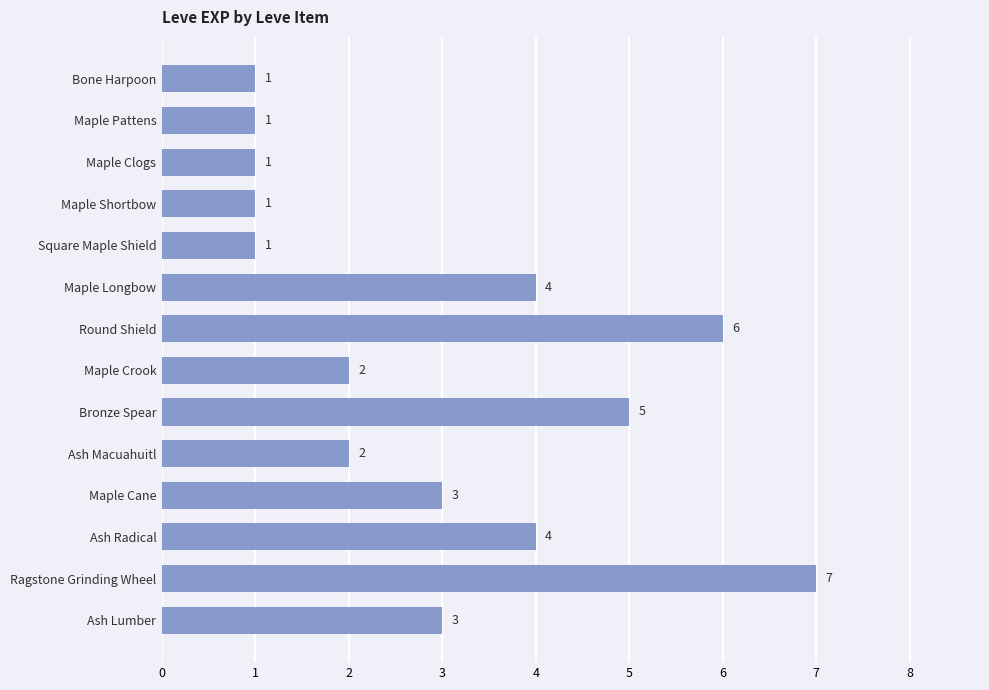

Between Square Maple Shield and Maple Cane, which is larger?

Maple Cane